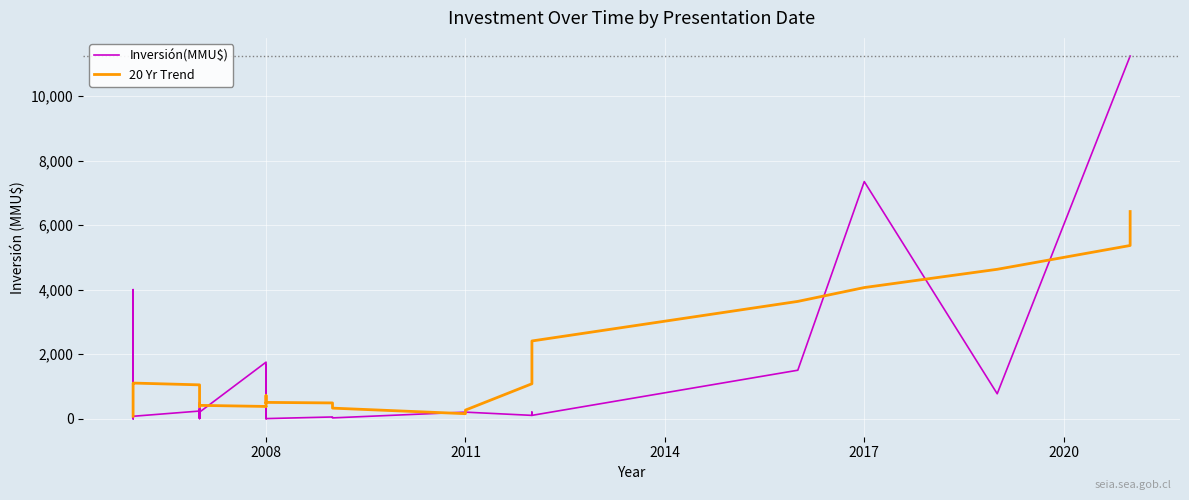

At how many categories does at least one series exceed 6562?

3